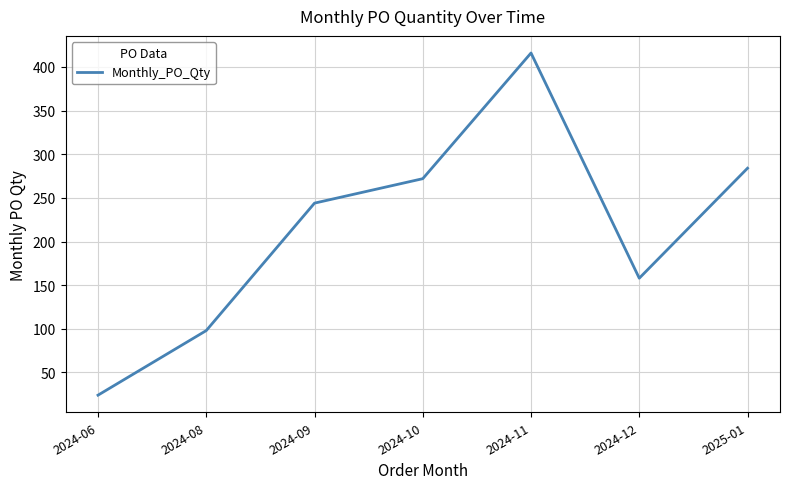

What is the difference between the values at 2024-12 and 2024-10?

114